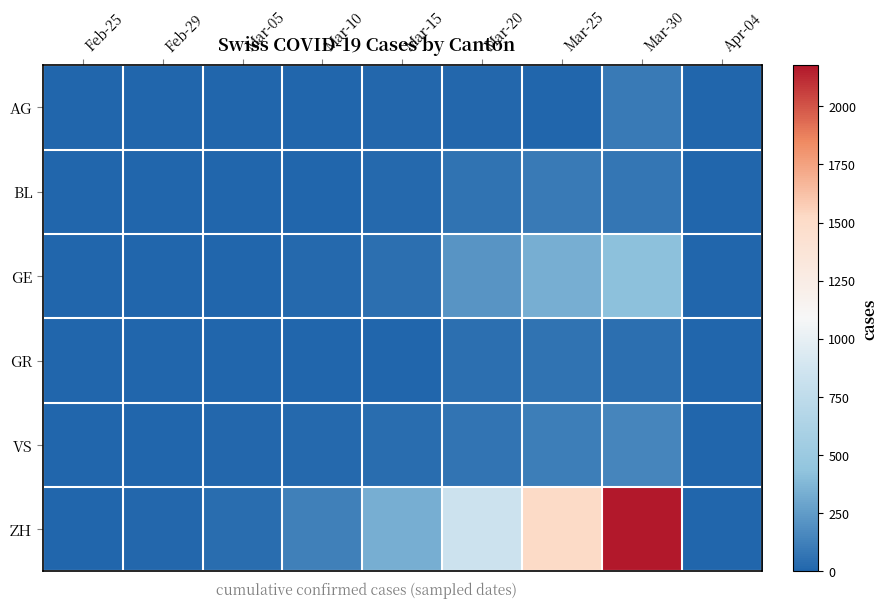

Reading left to right, transcribe all the data shown in this chart.

AG: Feb-25=0	Feb-29=0	Mar-05=0	Mar-10=0	Mar-15=17	Mar-20=15	Mar-25=0	Mar-30=100	Apr-04=0
BL: Feb-25=0	Feb-29=1	Mar-05=1	Mar-10=5	Mar-15=19	Mar-20=66	Mar-25=99	Mar-30=82	Apr-04=0
GE: Feb-25=0	Feb-29=3	Mar-05=5	Mar-10=18	Mar-15=46	Mar-20=214	Mar-25=339	Mar-30=424	Apr-04=0
GR: Feb-25=0	Feb-29=0	Mar-05=0	Mar-10=0	Mar-15=0	Mar-20=43	Mar-25=63	Mar-30=51	Apr-04=0
VS: Feb-25=0	Feb-29=6	Mar-05=11	Mar-10=20	Mar-15=36	Mar-20=73	Mar-25=119	Mar-30=150	Apr-04=0
ZH: Feb-25=0	Feb-29=15	Mar-05=39	Mar-10=122	Mar-15=338	Mar-20=841	Mar-25=1521	Mar-30=2177	Apr-04=0